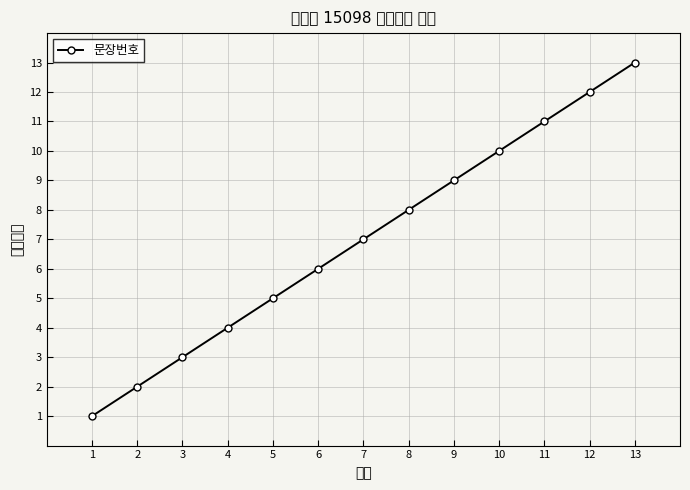

Is it true that the value at 7 is 7?

True